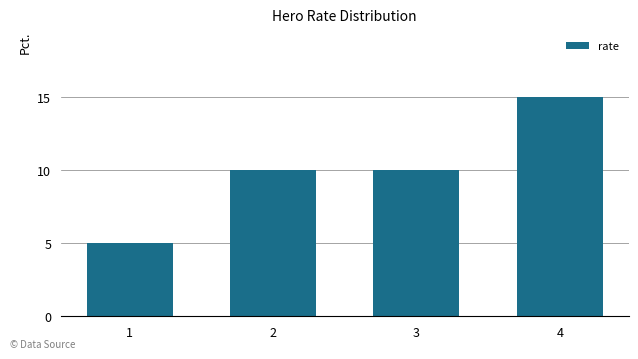

The chart shows a value of 5 at 1. True or false?

True